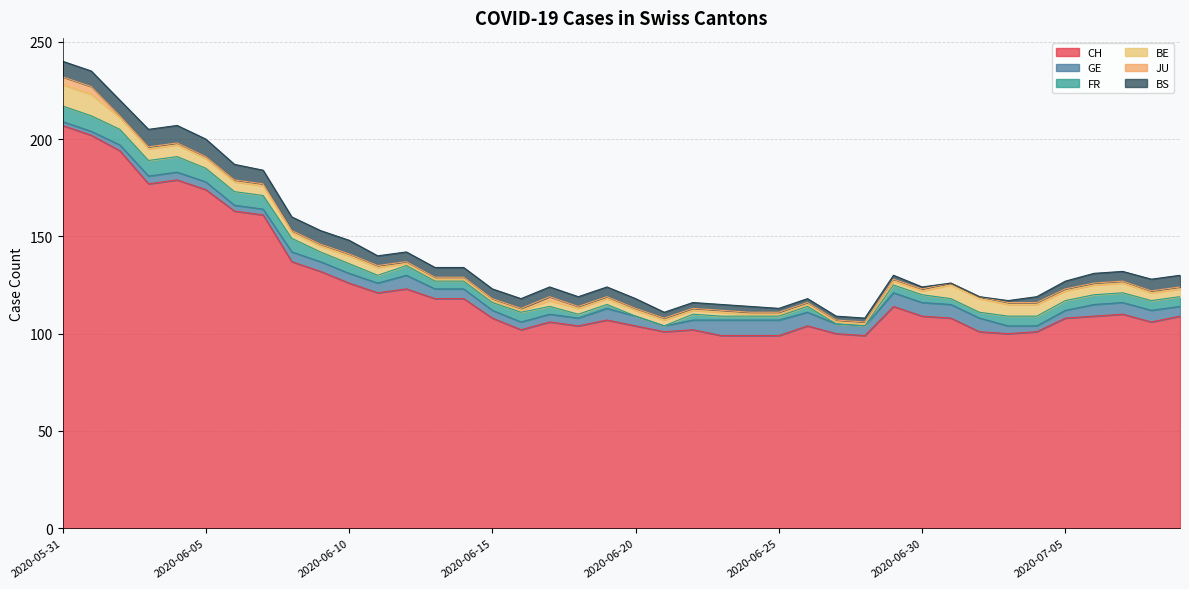

What is the average value of the CH series?

124